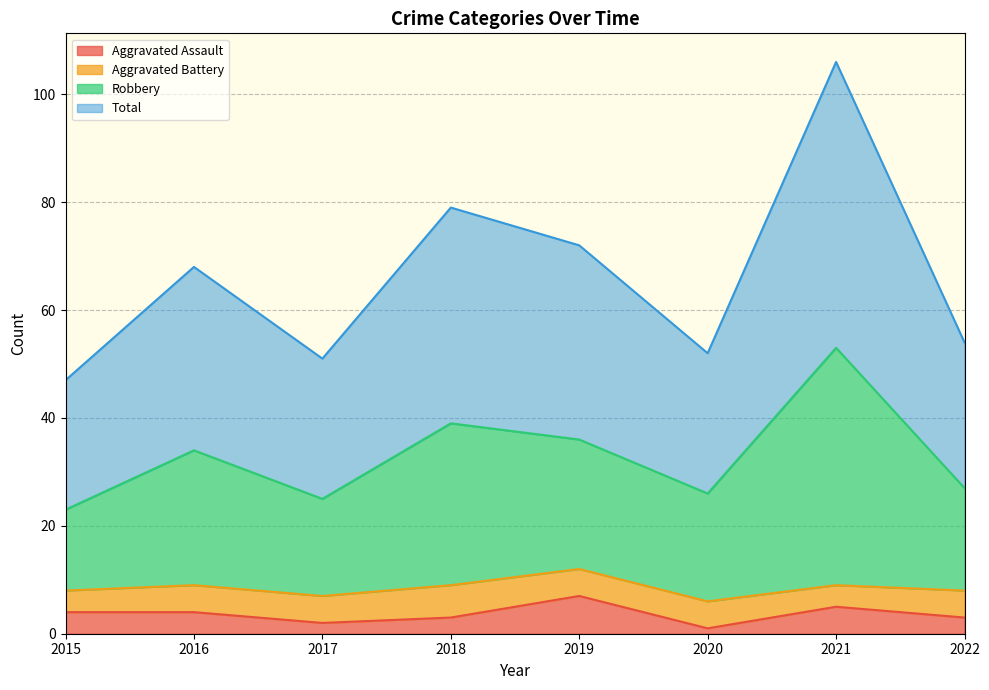

Which series has the largest total across all categories?

Robbery